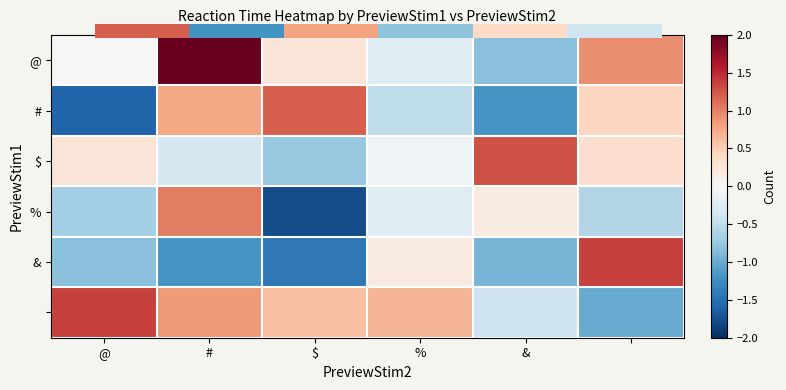

What is the total value across all series at %?

-0.2